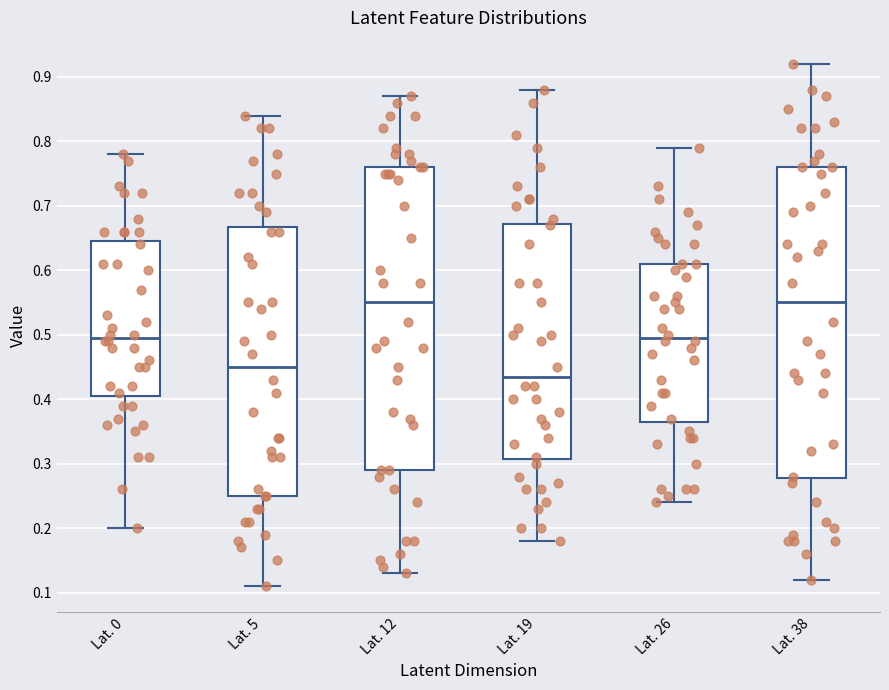

Reading left to right, read every box against the y-axis: the position of its median line, the range the box covers, and the ends of its whiskers. The values are not printed on the chart, so give them approximately, as read against the axis.

Lat. 0: median 0.50, box 0.41 to 0.65, whiskers 0.20 to 0.78
Lat. 5: median 0.45, box 0.25 to 0.67, whiskers 0.11 to 0.84
Lat. 12: median 0.55, box 0.29 to 0.76, whiskers 0.13 to 0.87
Lat. 19: median 0.44, box 0.31 to 0.67, whiskers 0.18 to 0.88
Lat. 26: median 0.50, box 0.37 to 0.61, whiskers 0.24 to 0.79
Lat. 38: median 0.55, box 0.28 to 0.76, whiskers 0.12 to 0.92